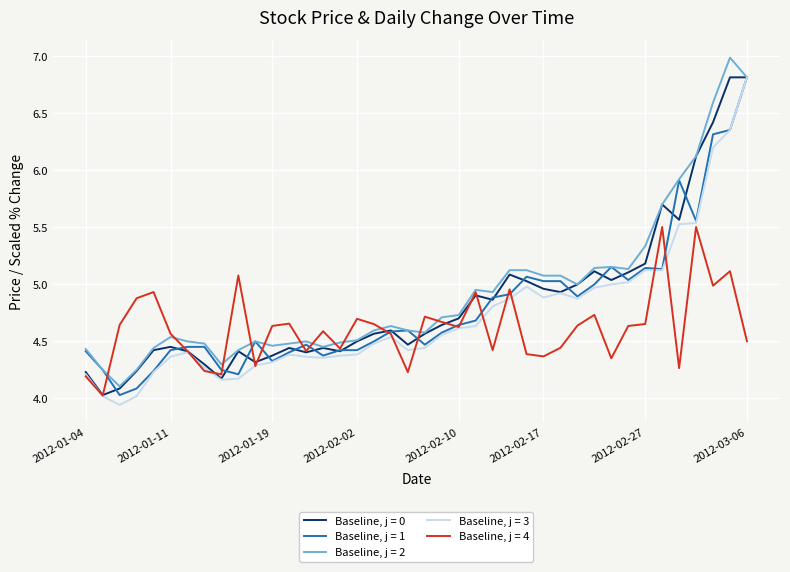

What is the maximum value shown in the chart?

7.0